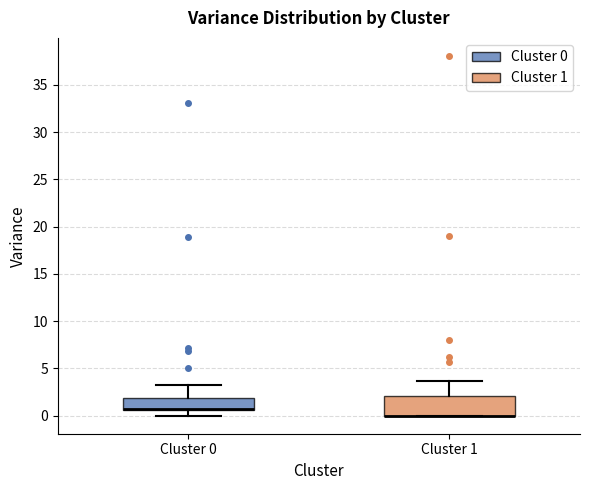

Reading left to right, read every box against the y-axis: the position of its median line, the range the box covers, and the ends of its whiskers. The values are not printed on the chart, so give them approximately, as read against the axis.

Cluster 0: median 1.0, box 0.5 to 2.0, whiskers 0.0 to 3.0
Cluster 1: median 0.0 (drawn on the box's lower edge), box 0.0 to 2.0, whiskers 0.0 to 3.5